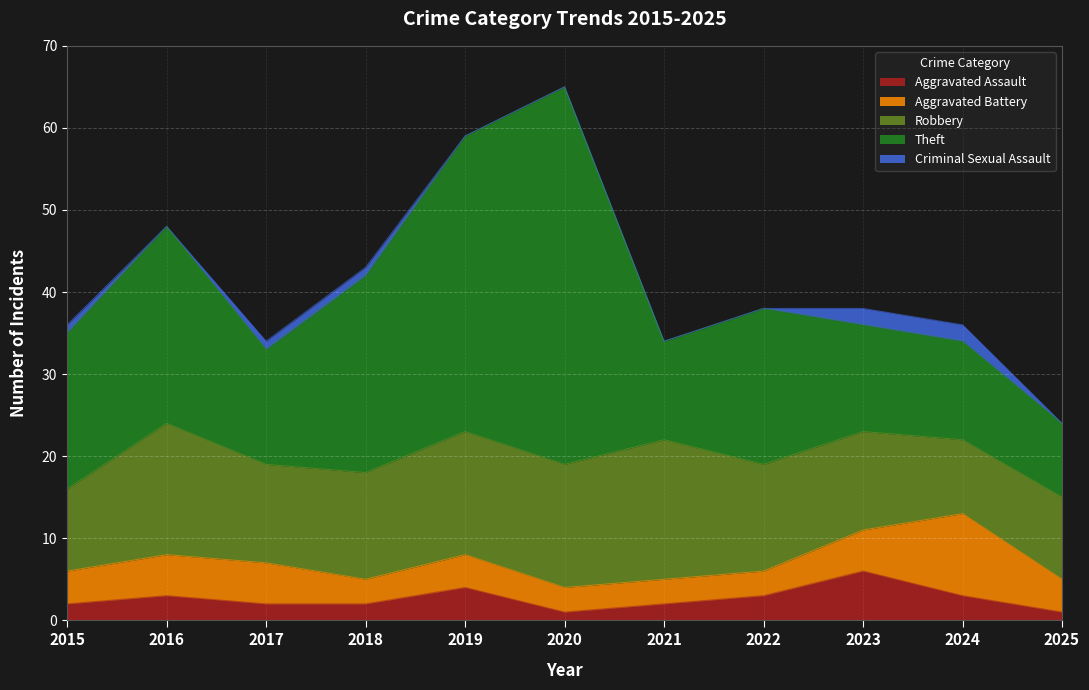

Between 2019 and 2025, which is larger?

2019